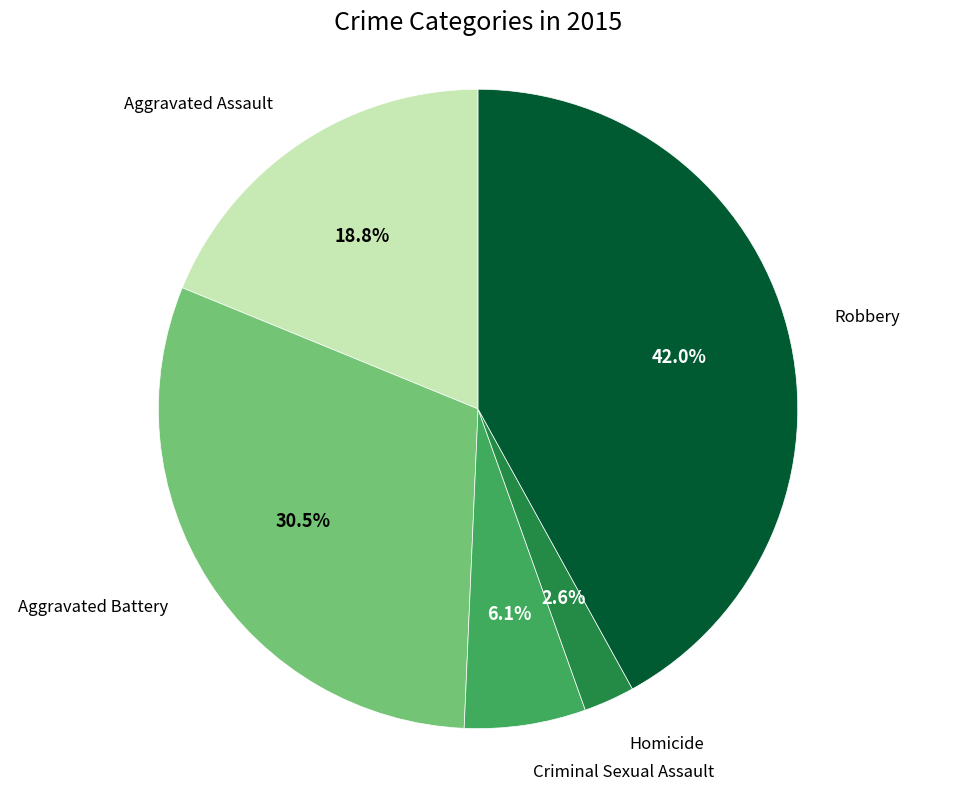

How many segments does this pie chart have?

5